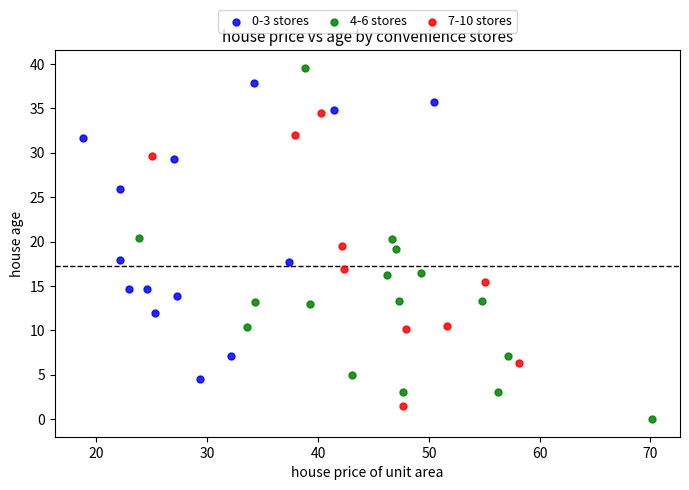

Which series contains the lowest Y value?

4-6 stores